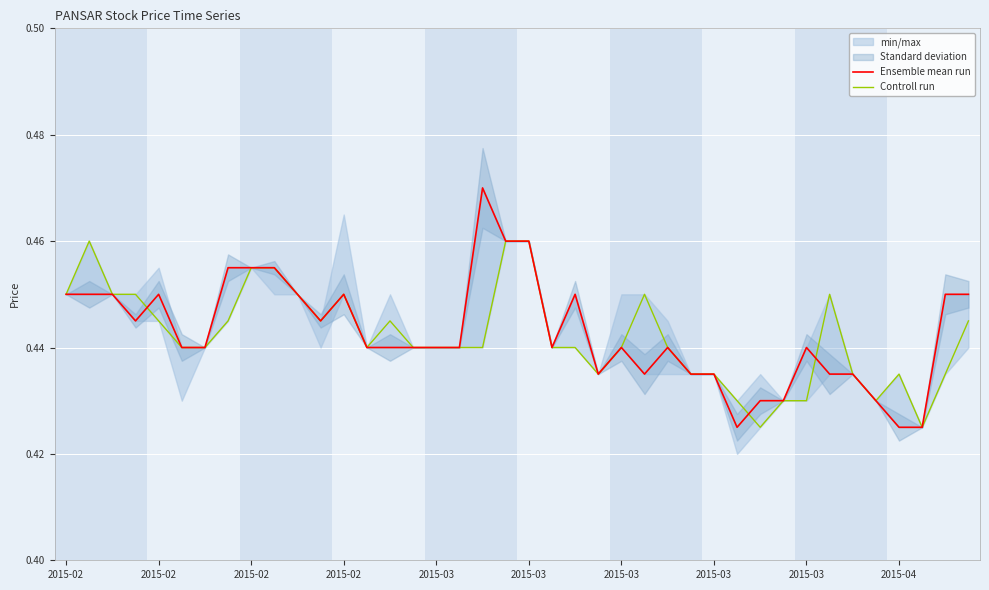

True or false: Controll run and Ensemble mean run intersect in this chart.

True